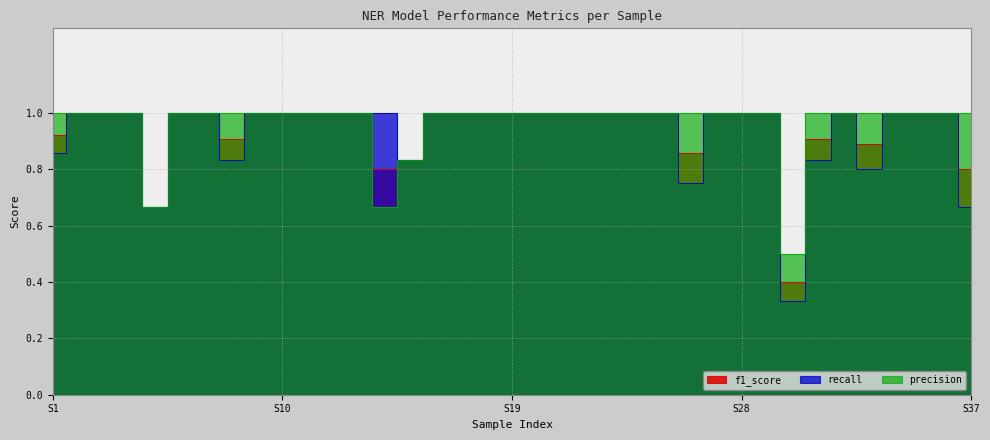

The value of f1_score at 14 is 0.8. True or false?

True